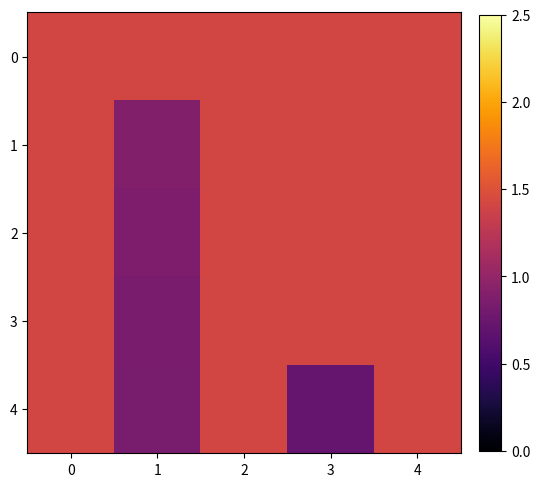

What is the total value across all series at 3?

6.4